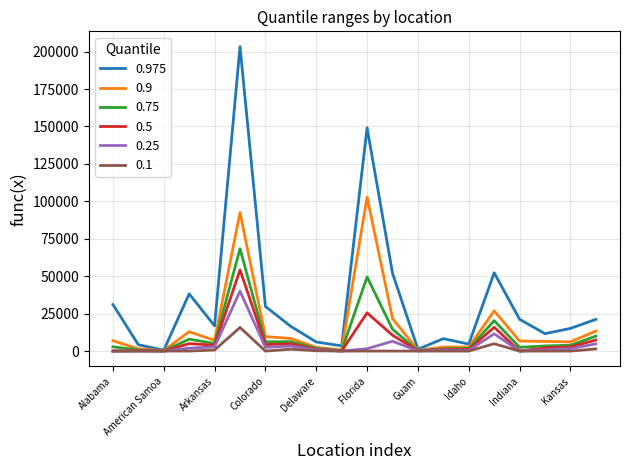

Which series has the largest total across all categories?

0.975